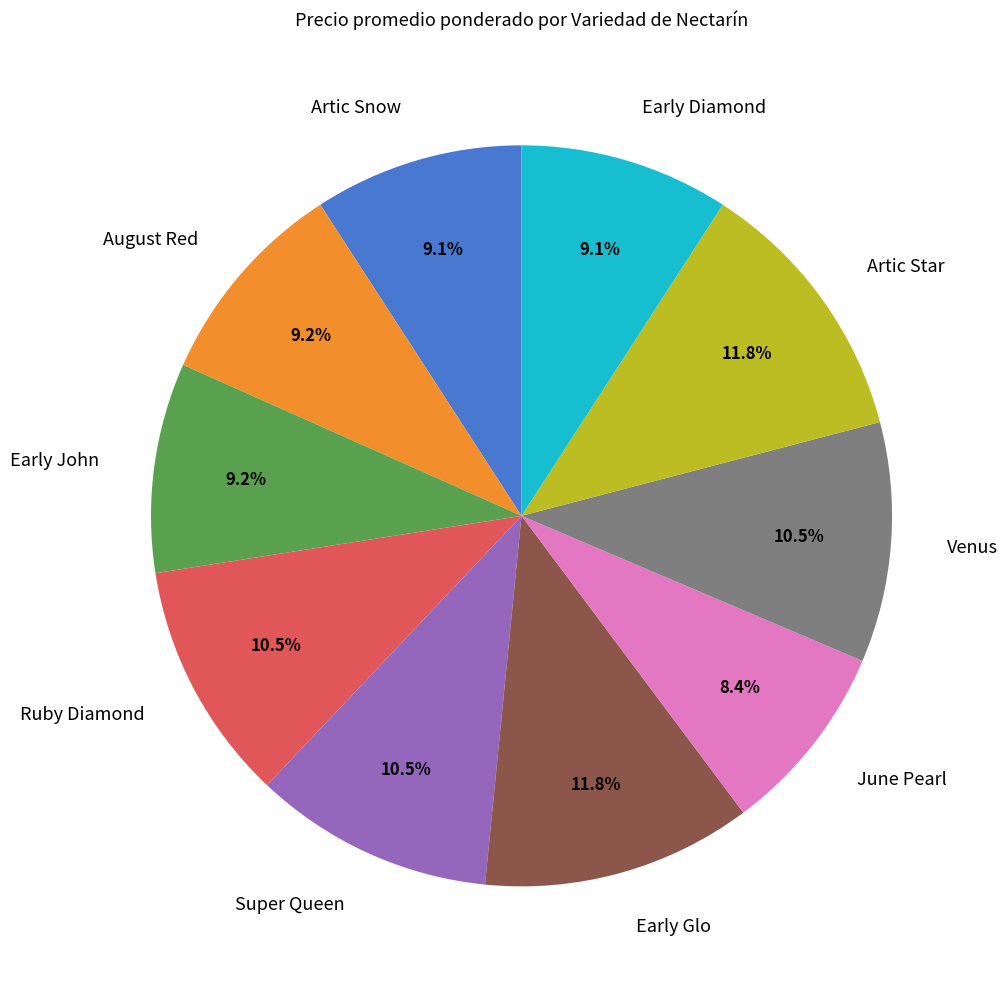

Is the sum of Early Diamond and Artic Snow greater than half?

No